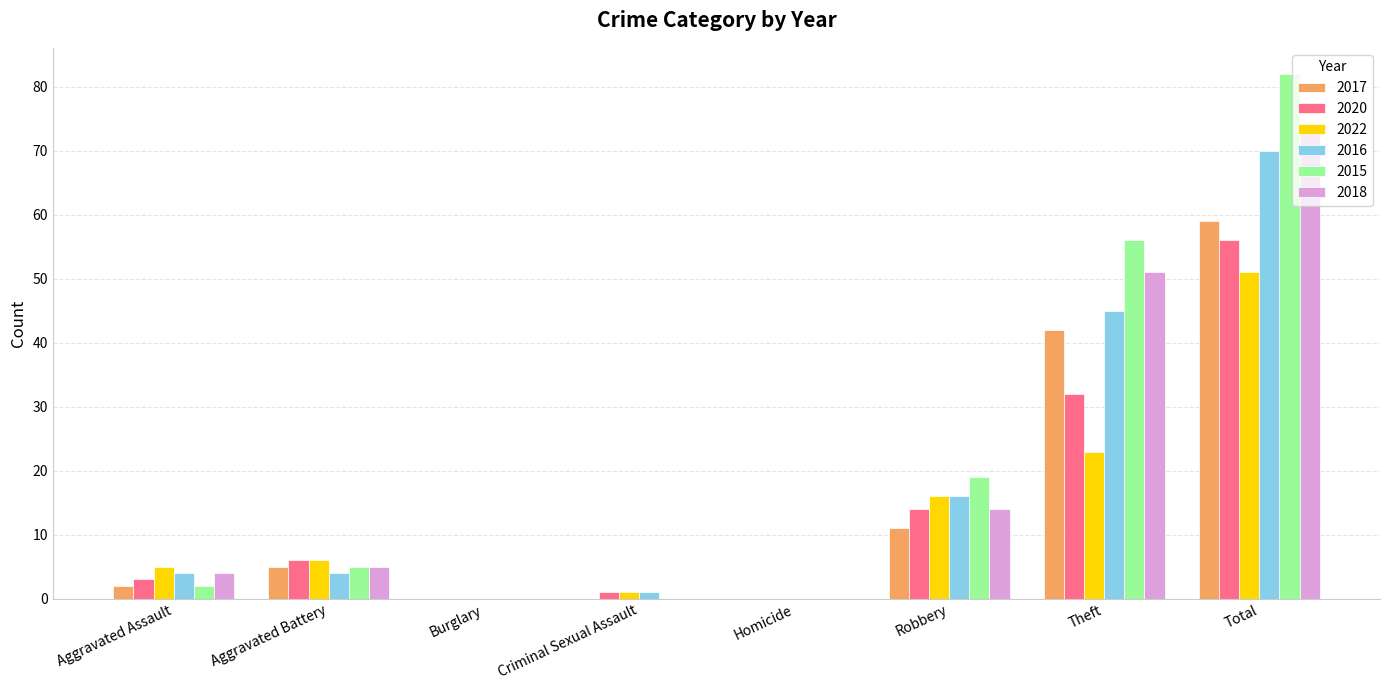

Are the bars horizontal?

No